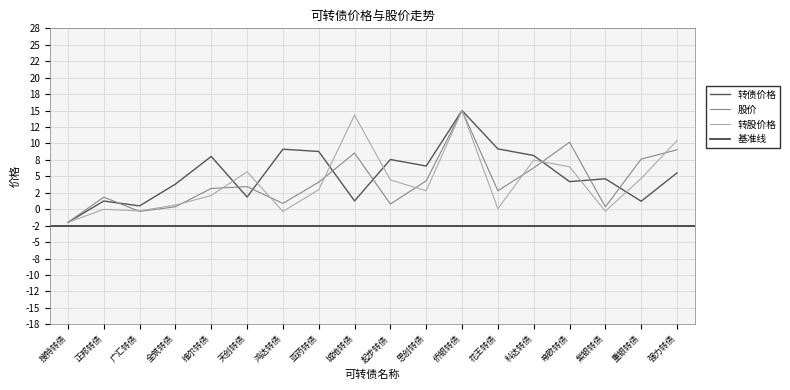

What is the sum of all 转债价格 values?

94.6